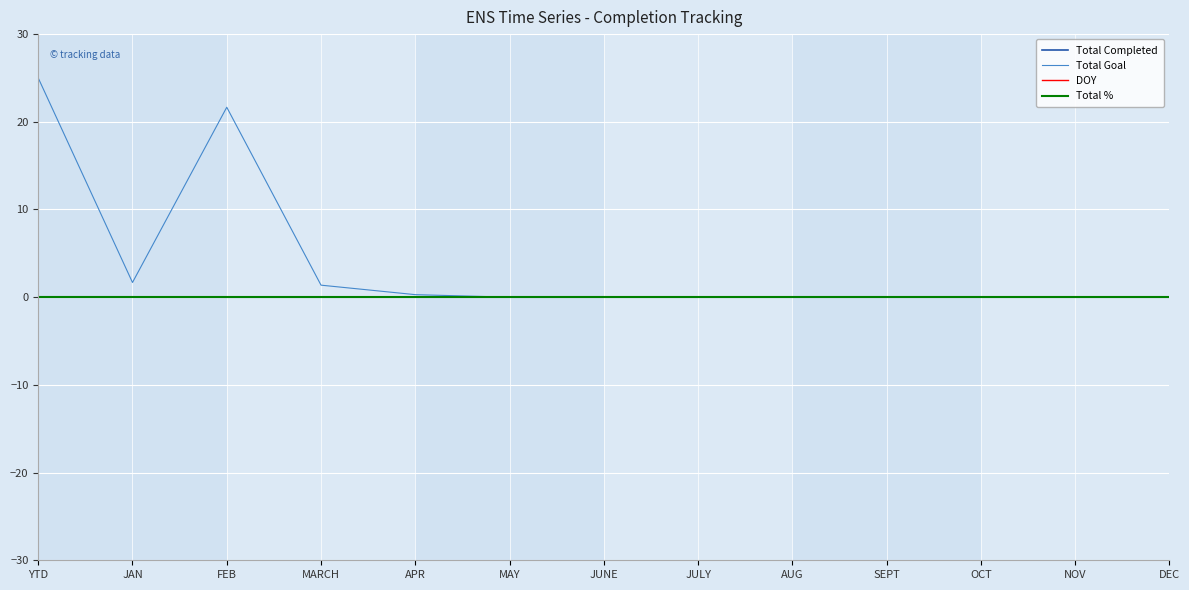

What are all the series names shown in the legend?

Total Completed, Total Goal, DOY, Total %